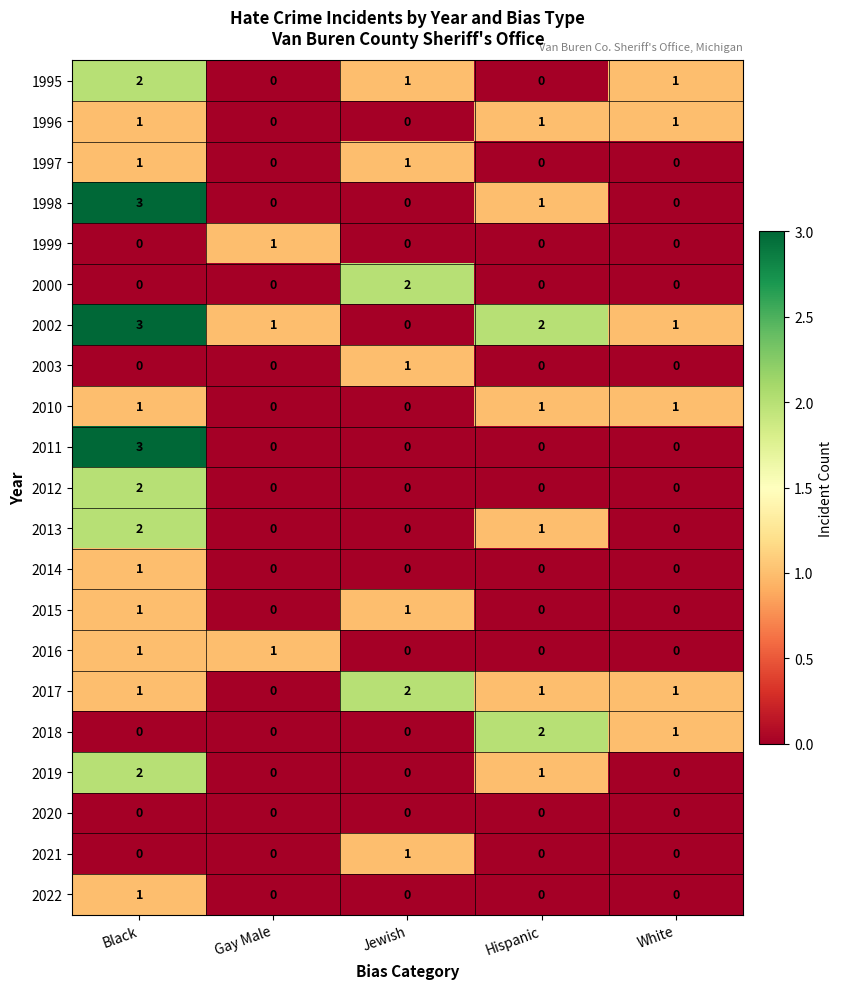

Count the number of categories in the chart.

5